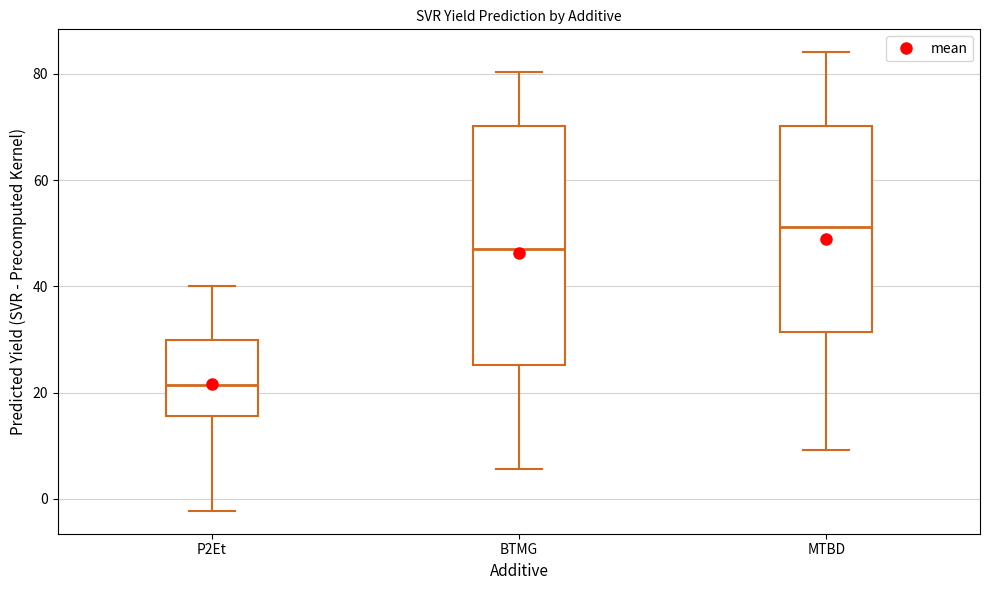

Comparing the boxes themselves (not the whiskers), which one is the tallest?

BTMG